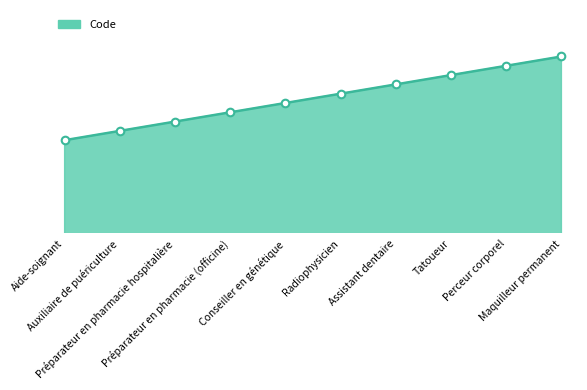

What is the change in value from Conseiller en génétique to Maquilleur permanent?

+5